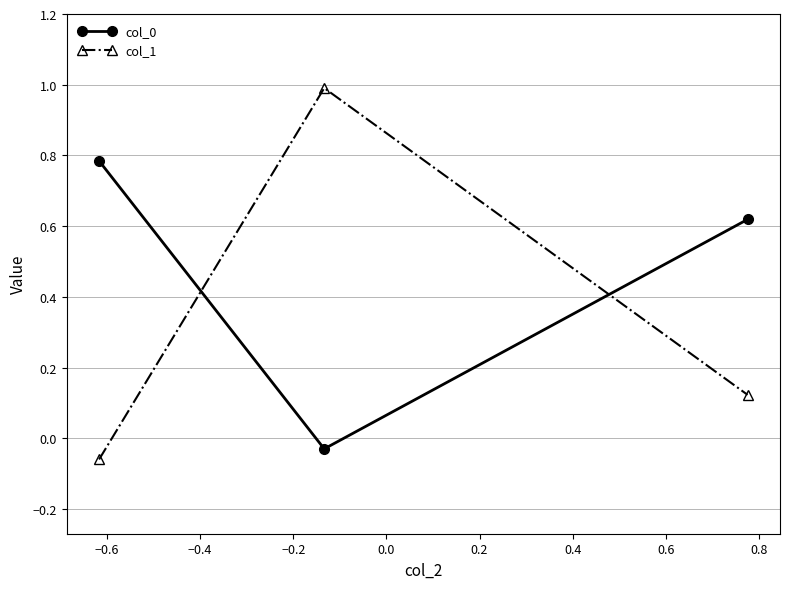

Count the number of data series in this chart.

2